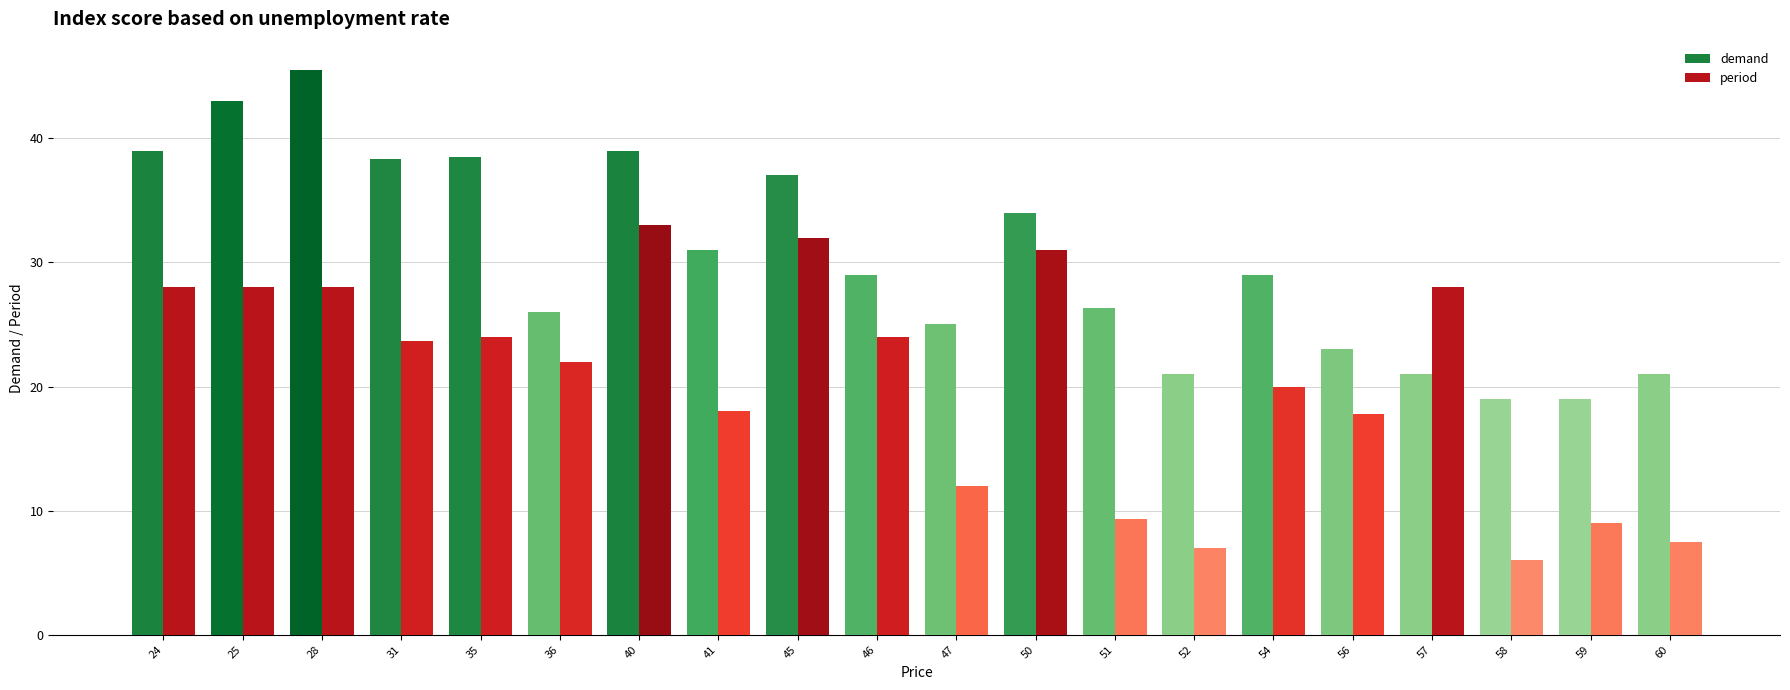

How many bars are there in total?

40